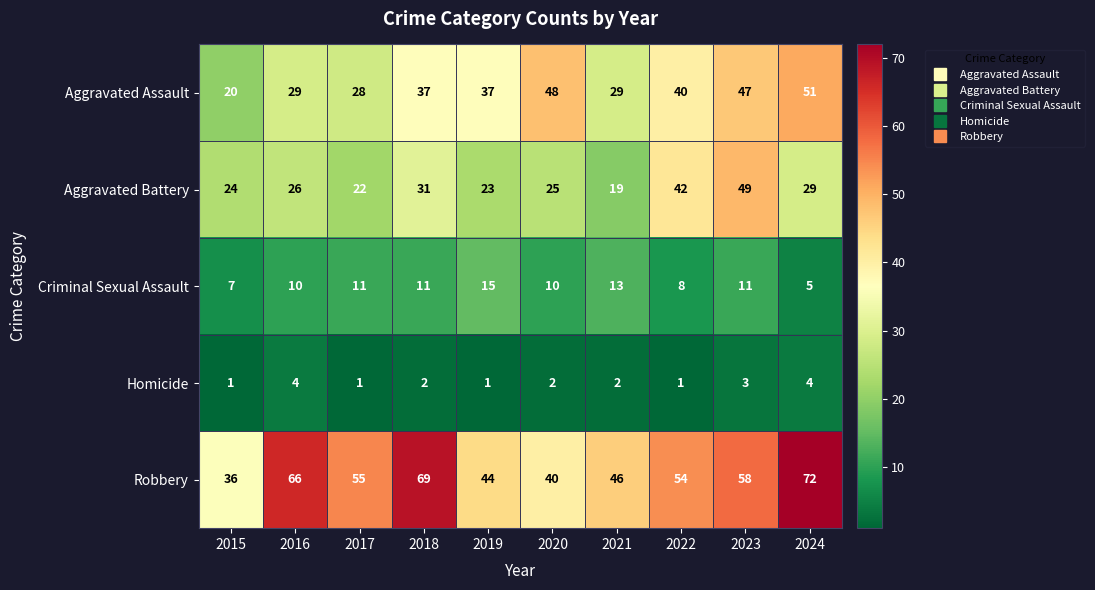

What is the approximate value of Aggravated Battery at 2015, to the nearest 5?

25